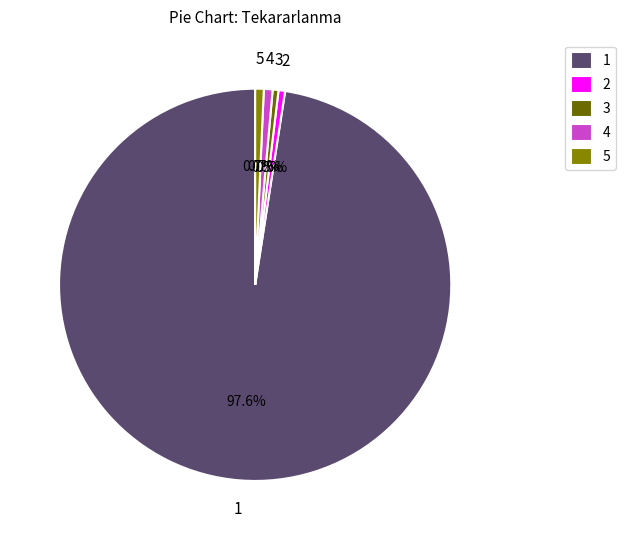

Does any single category account for the majority?

Yes